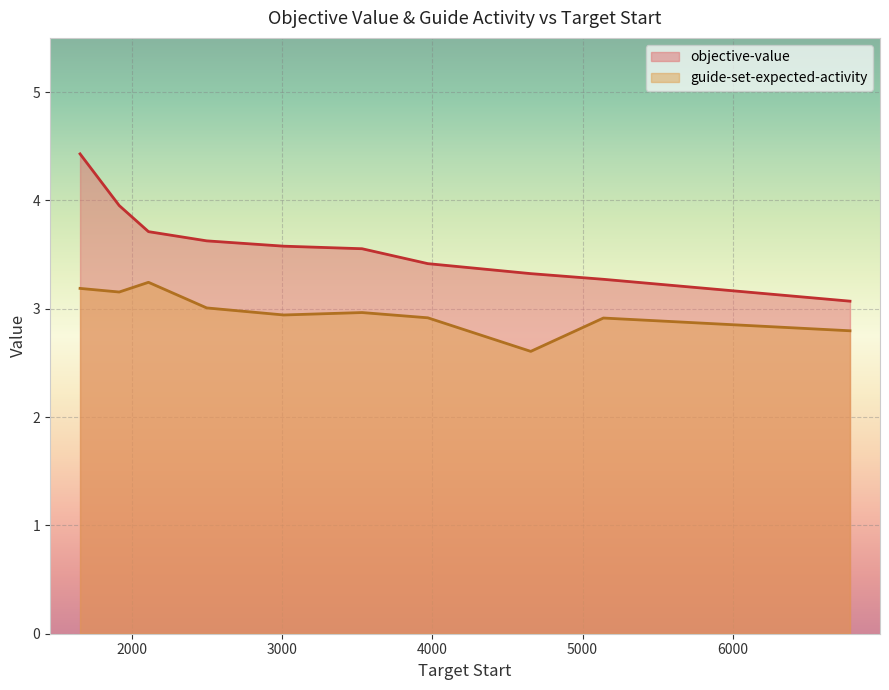

What is the average value of the objective-value series?

3.6